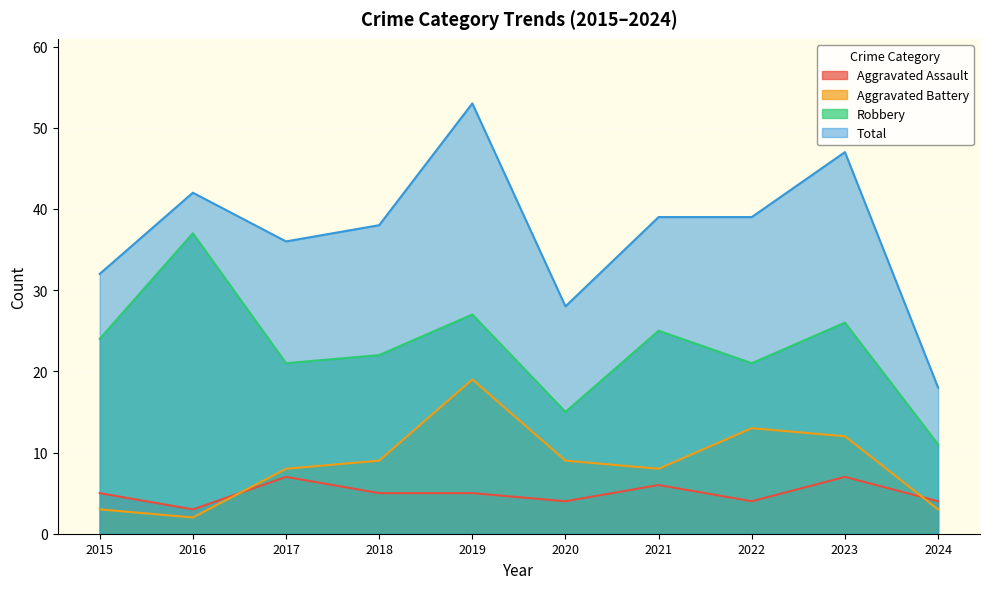

Where is the first local minimum for Aggravated Battery?

2016